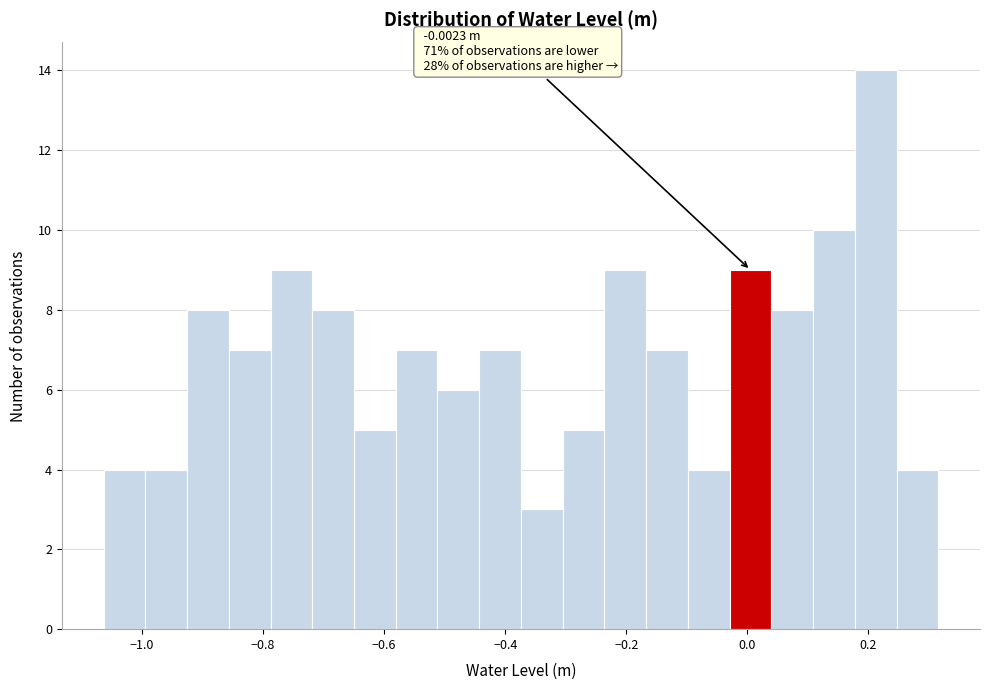

Around what value on the x-axis is the tallest bar? Give the approximate position of its centre, as read against the axis.

0.22